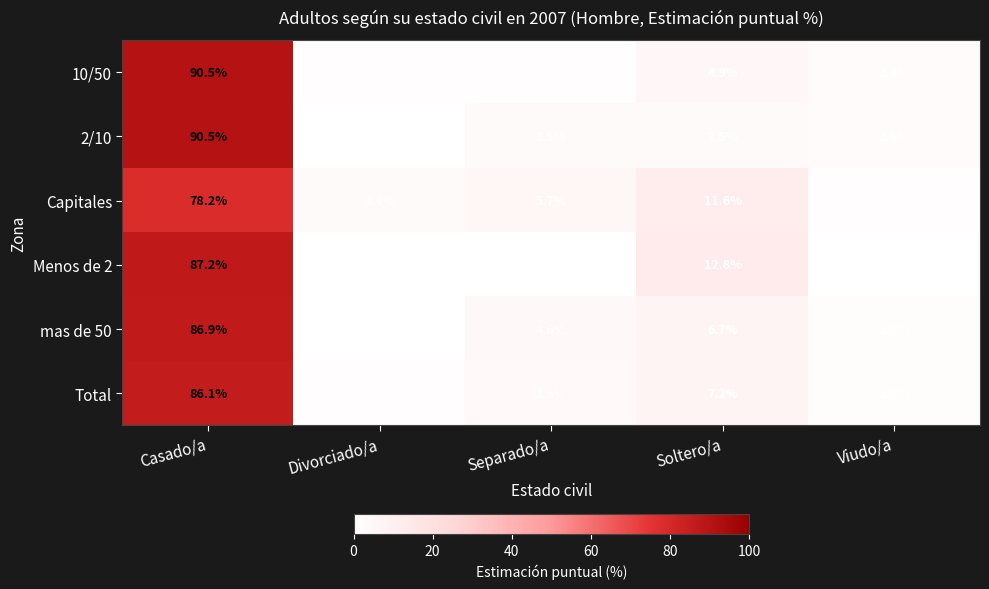

What is the sum of the mas de 50 values at Separado/a and Casado/a?

91.5